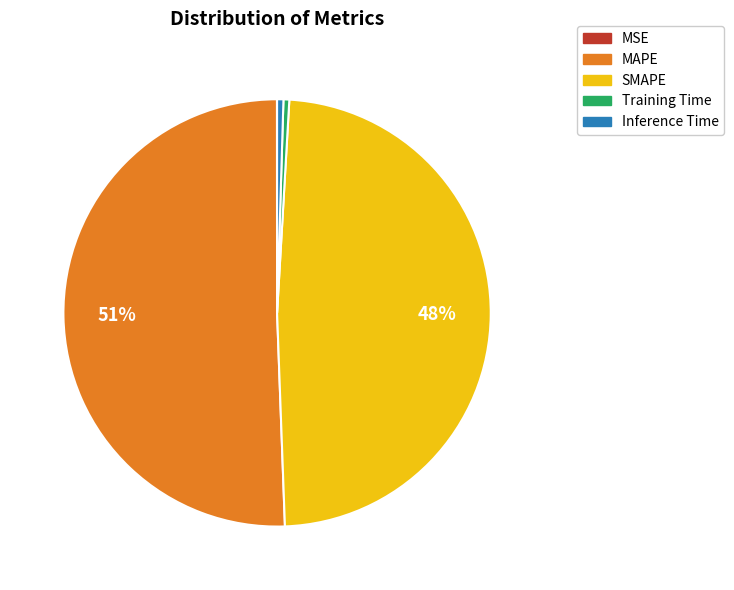

Is there any slice that represents more than half of the pie?

Yes